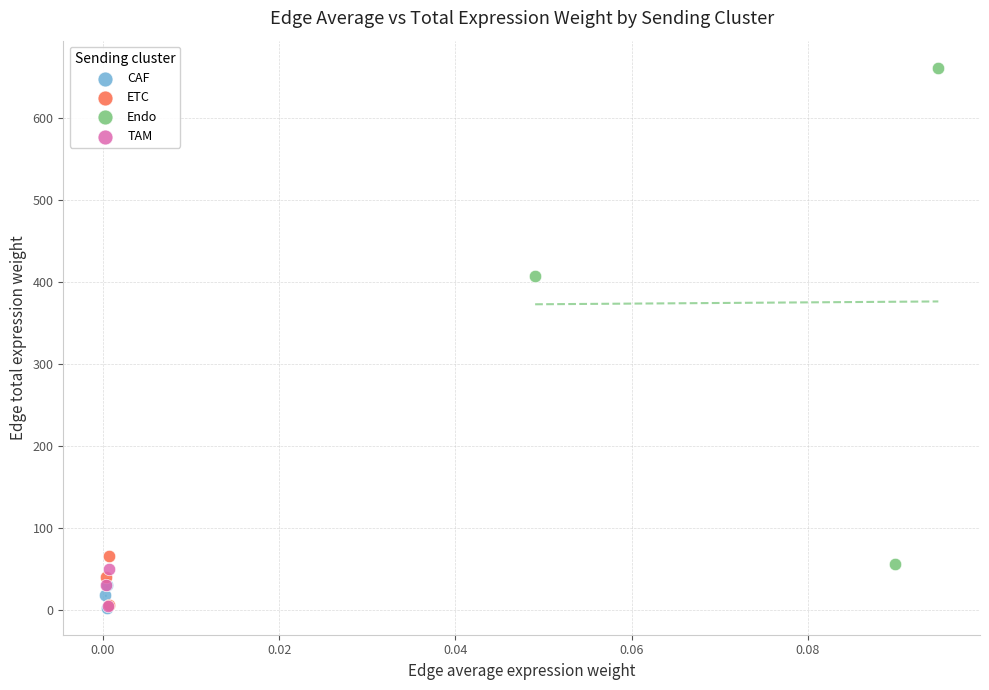

Which series has the widest spread of Y values?

Endo